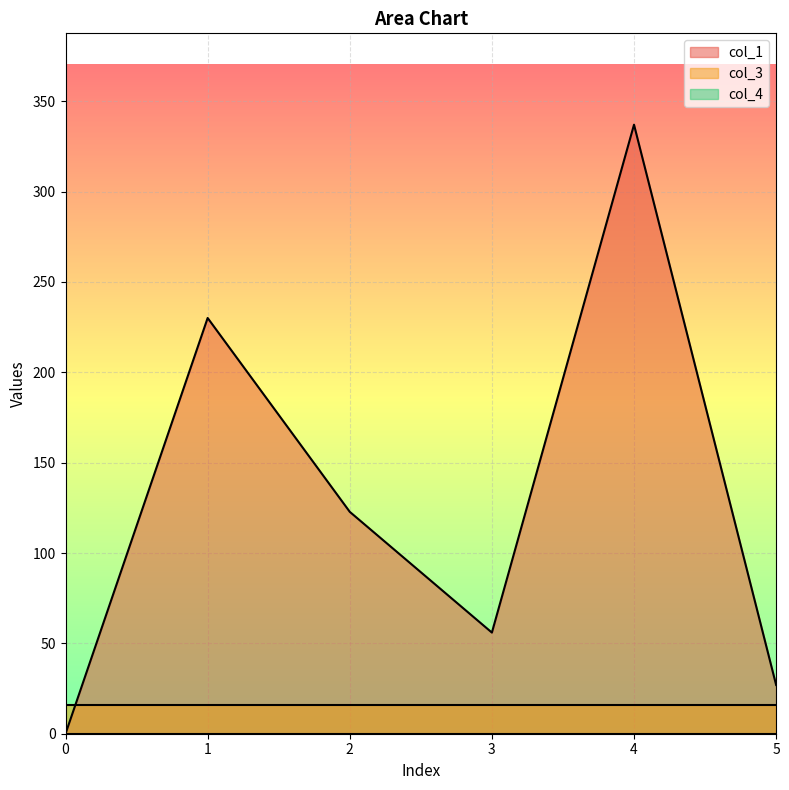

Is it true that col_1 equals 141.7 at 0?

False